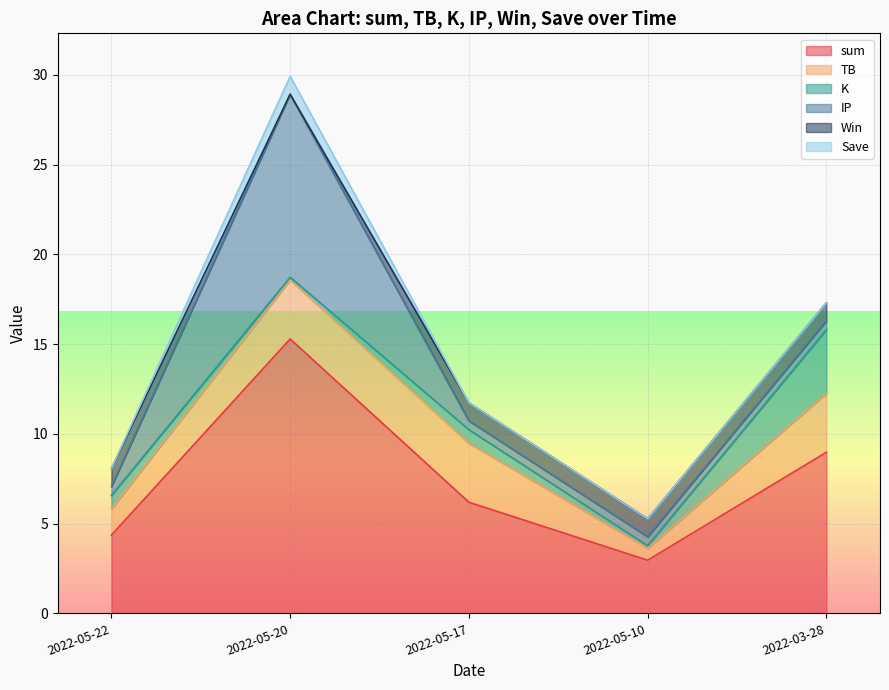

What is the value of the Save point at the 2nd from the left?

1.0